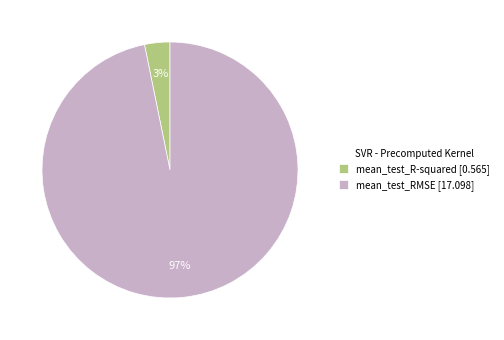

Rank the categories by value from lowest to highest.

mean_test_R-squared, mean_test_RMSE